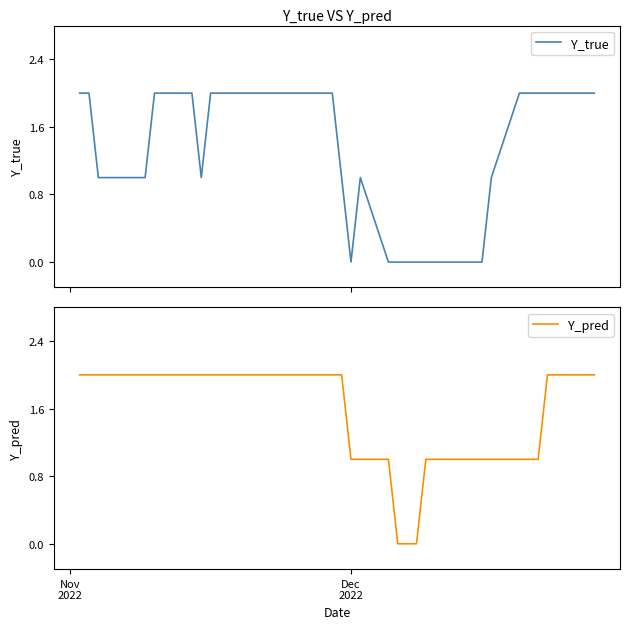

True or false: Y_pred has more than 2 interior local peaks.

False